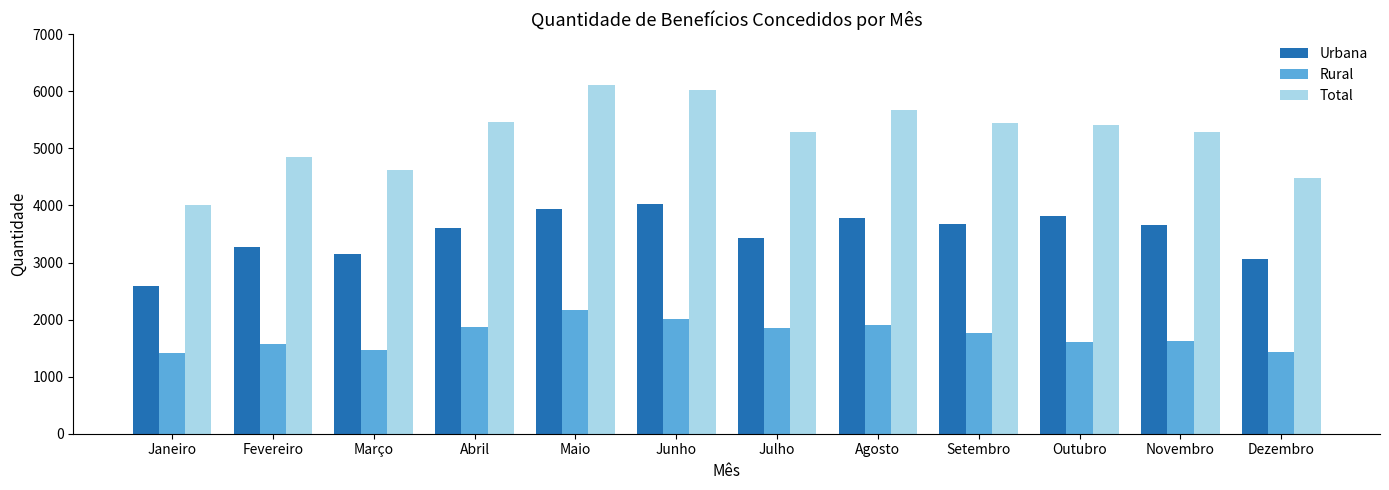

The Rural series shows 2004 at Junho. True or false?

True